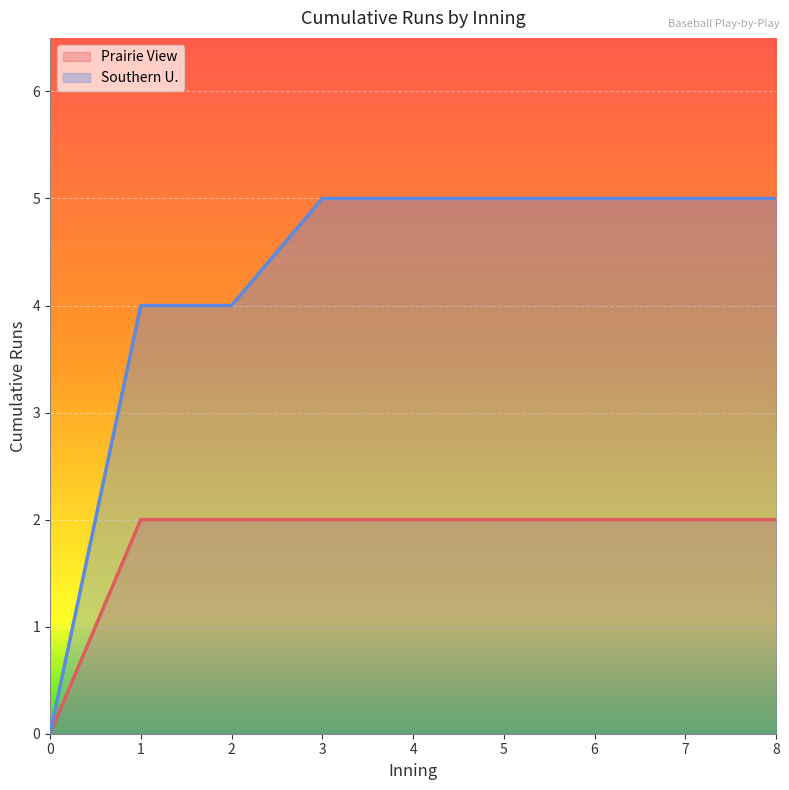

What is the value of the Southern U. point at the 9th from the left?

5